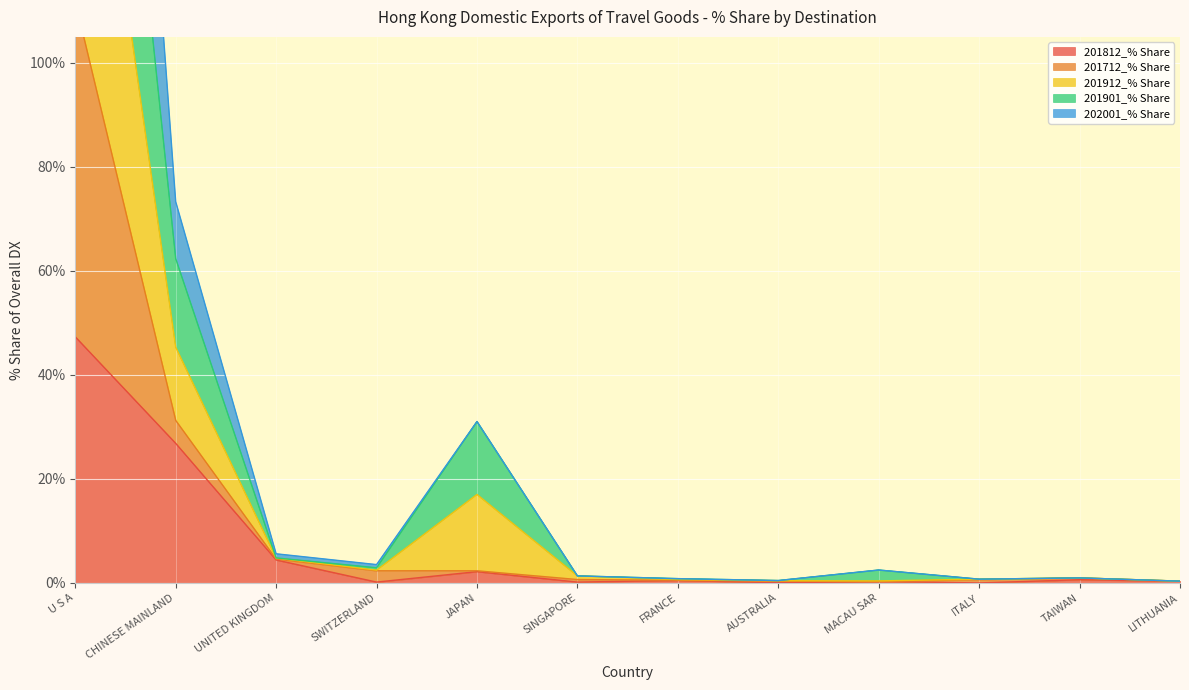

At which label is 201812_% Share closest to 23?

CHINESE MAINLAND